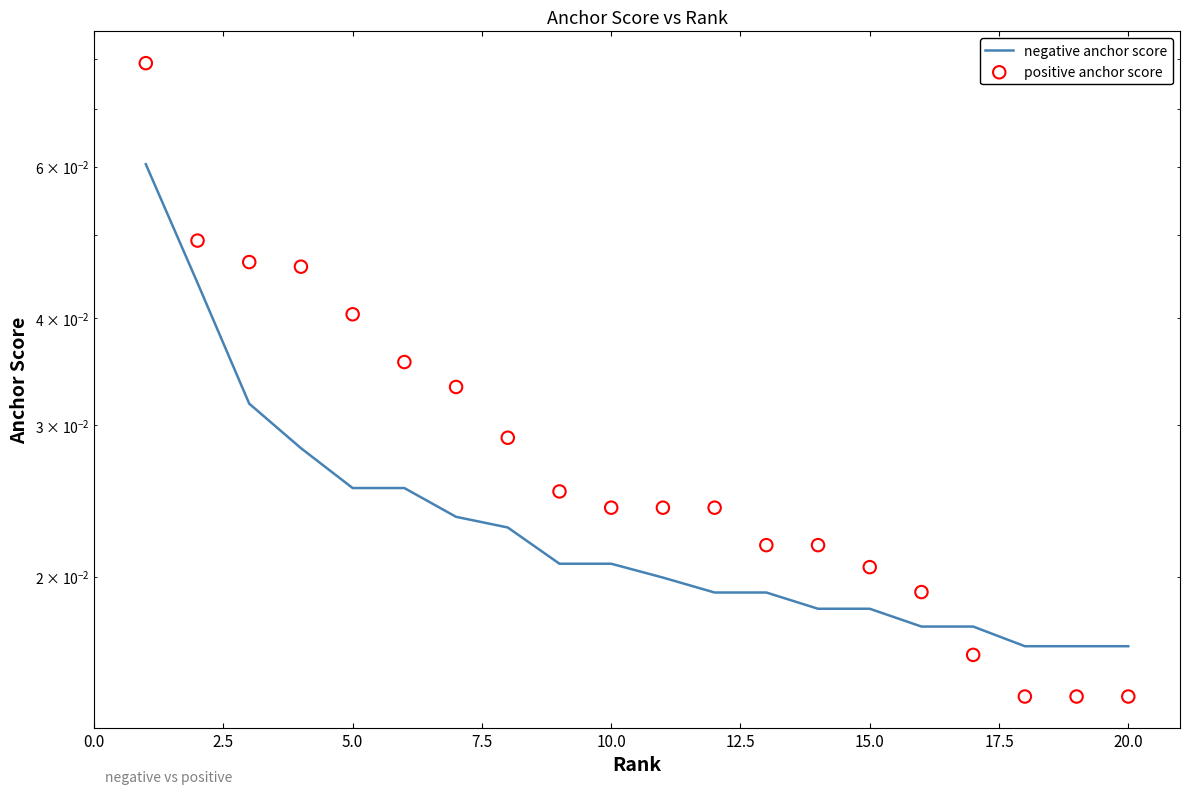

What are all the series names shown in the legend?

negative anchor score, positive anchor score